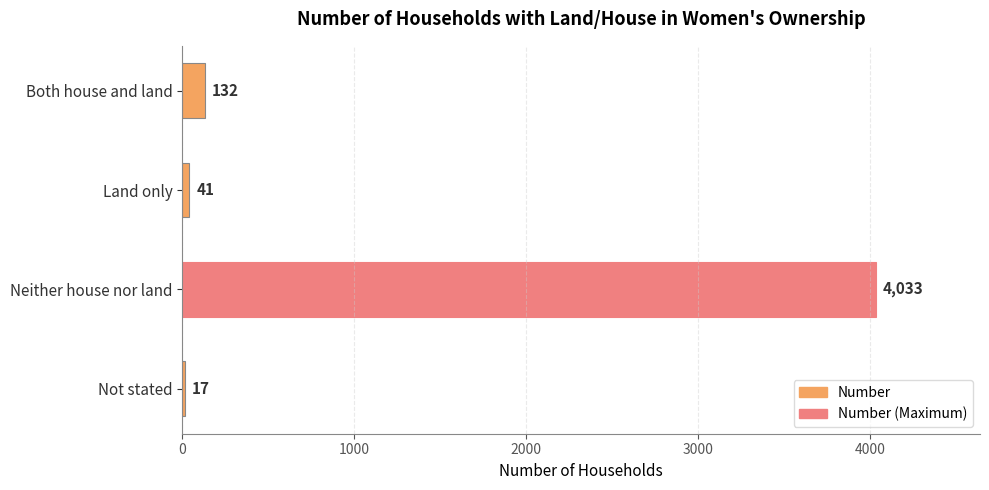

The value at Land only is 41. True or false?

True